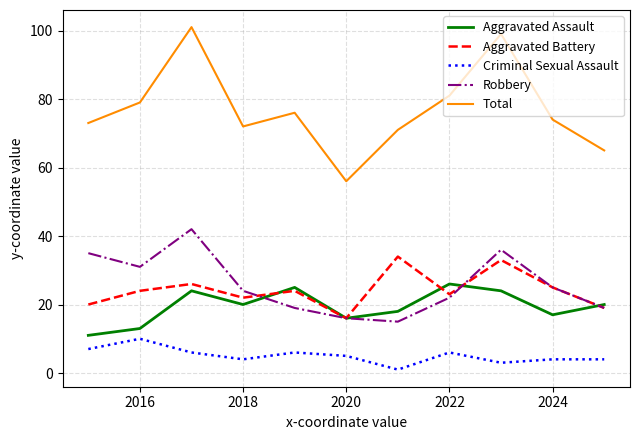

Reading right to left, list all the values displayed in this chart.

Aggravated Assault: 20	17	24	26	18	16	25	20	24	13	11
Aggravated Battery: 19	25	33	23	34	16	24	22	26	24	20
Criminal Sexual Assault: 4	4	3	6	1	5	6	4	6	10	7
Robbery: 19	25	36	22	15	16	19	24	42	31	35
Total: 65	74	99	81	71	56	76	72	101	79	73